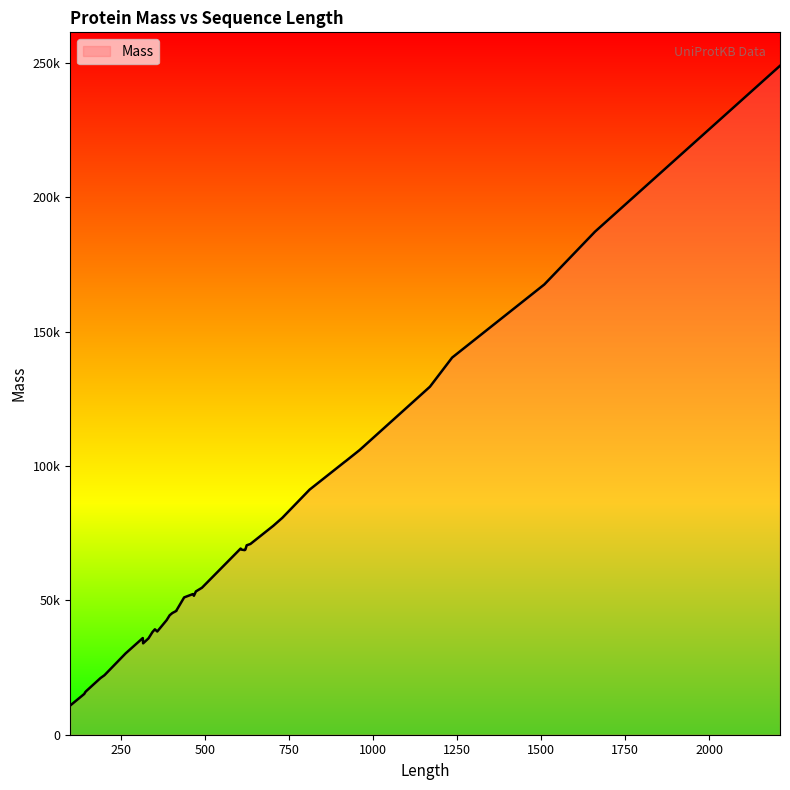

Where is the data nearest to the value 129913?

1170